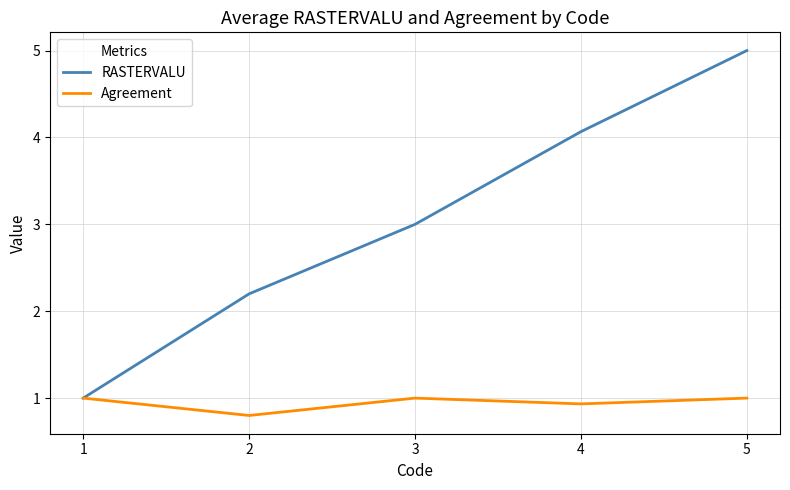

True or false: RASTERVALU has a value of 5.0 at 5.

True